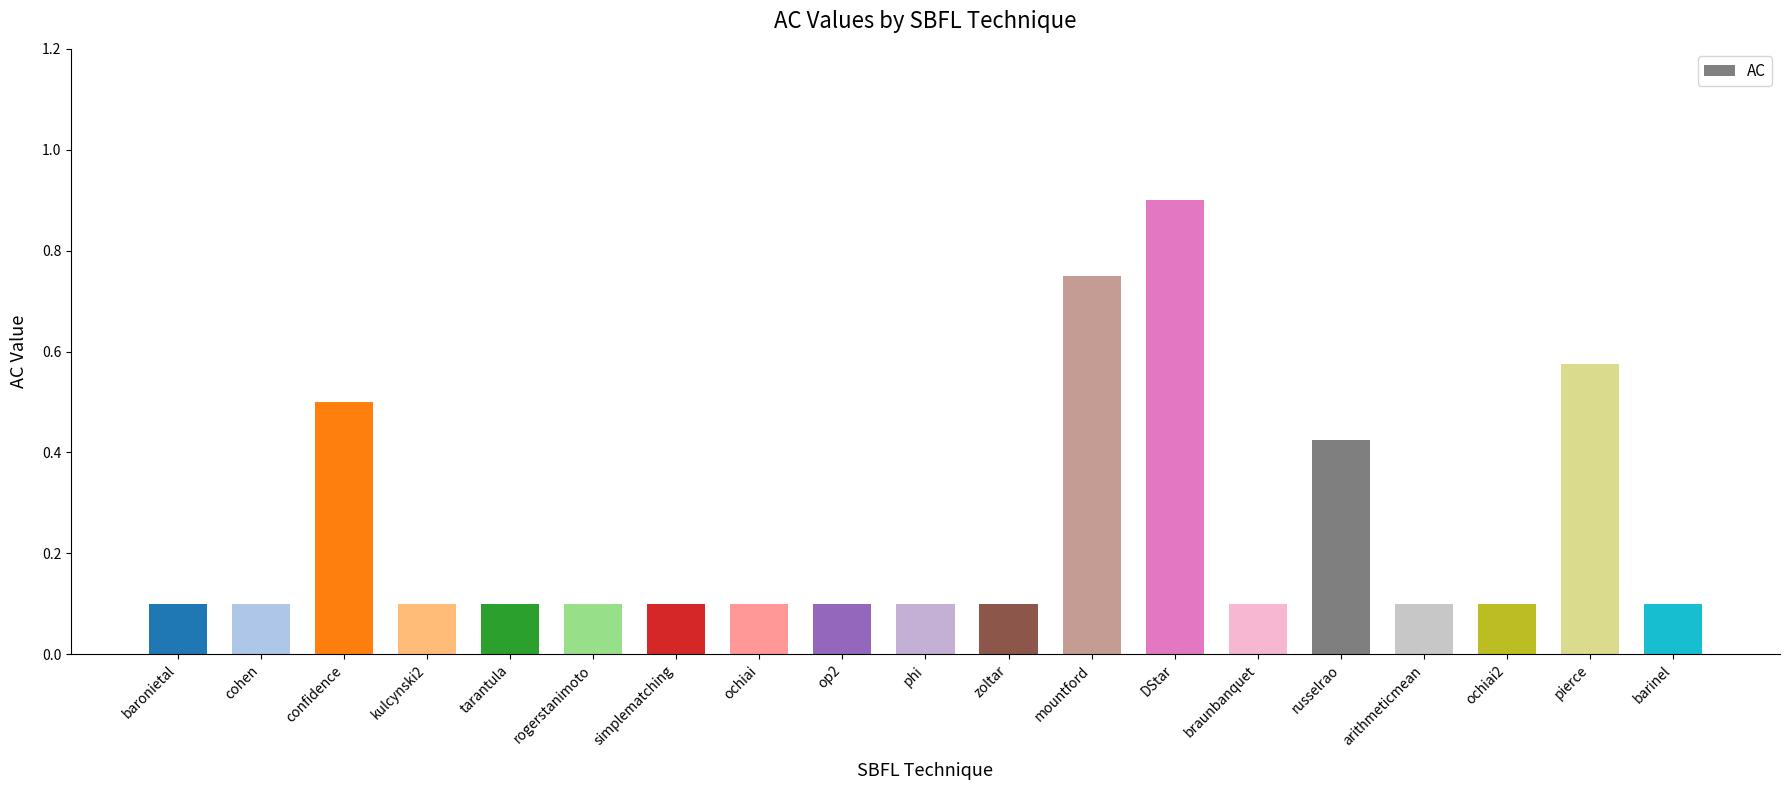

Between ochiai2 and russelrao, which is larger?

russelrao